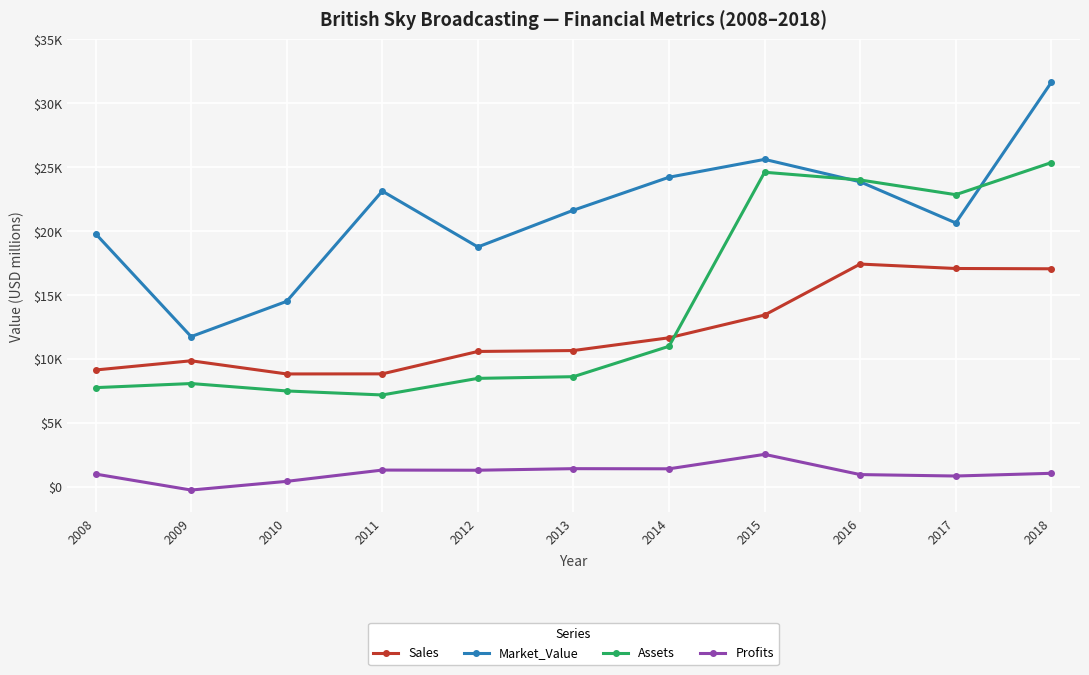

Is it true that Market_Value equals 25612.0 at 2015?

True